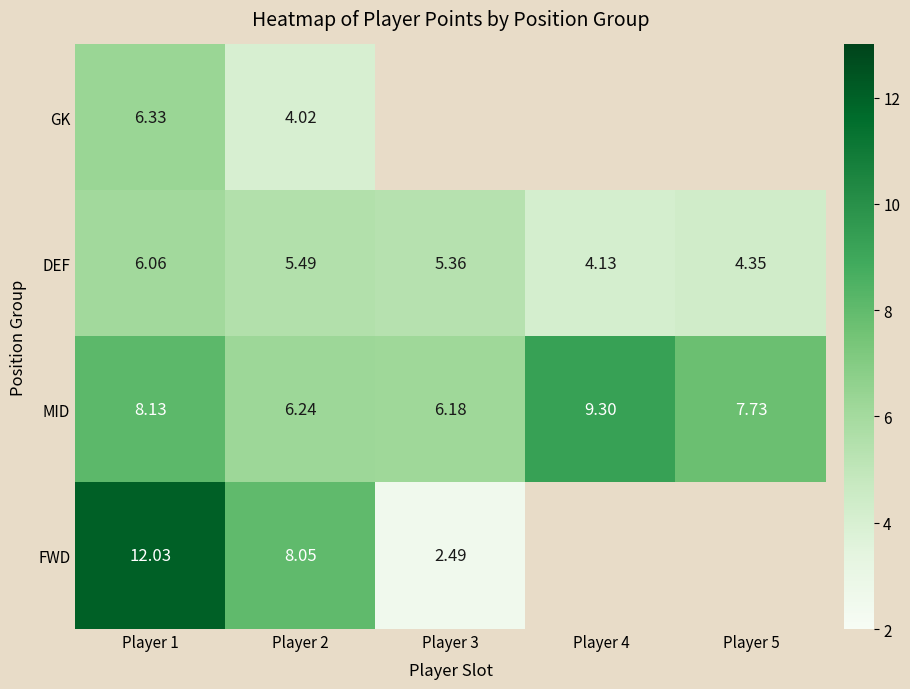

How many data points in MID are above 7?

3